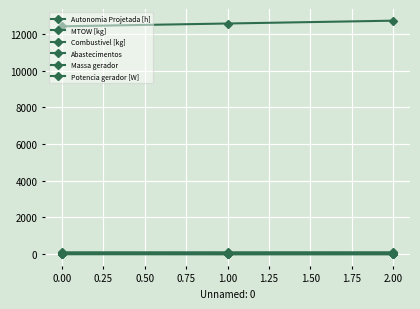

What is the minimum value for Autonomia Projetada [h]?

0.2